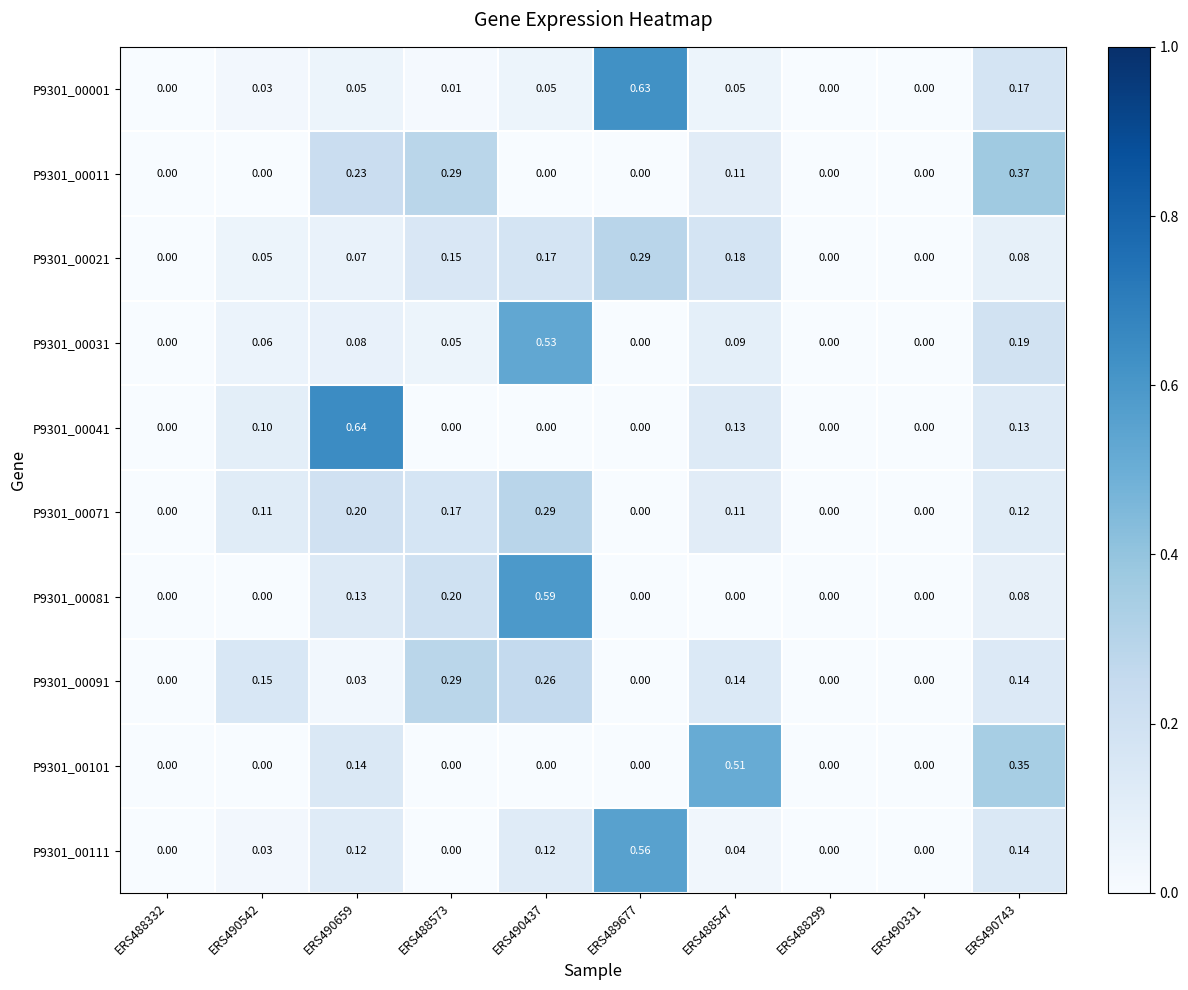

Is the value of P9301_00041 at ERS490437 greater than the value of P9301_00011 at ERS488573?

No